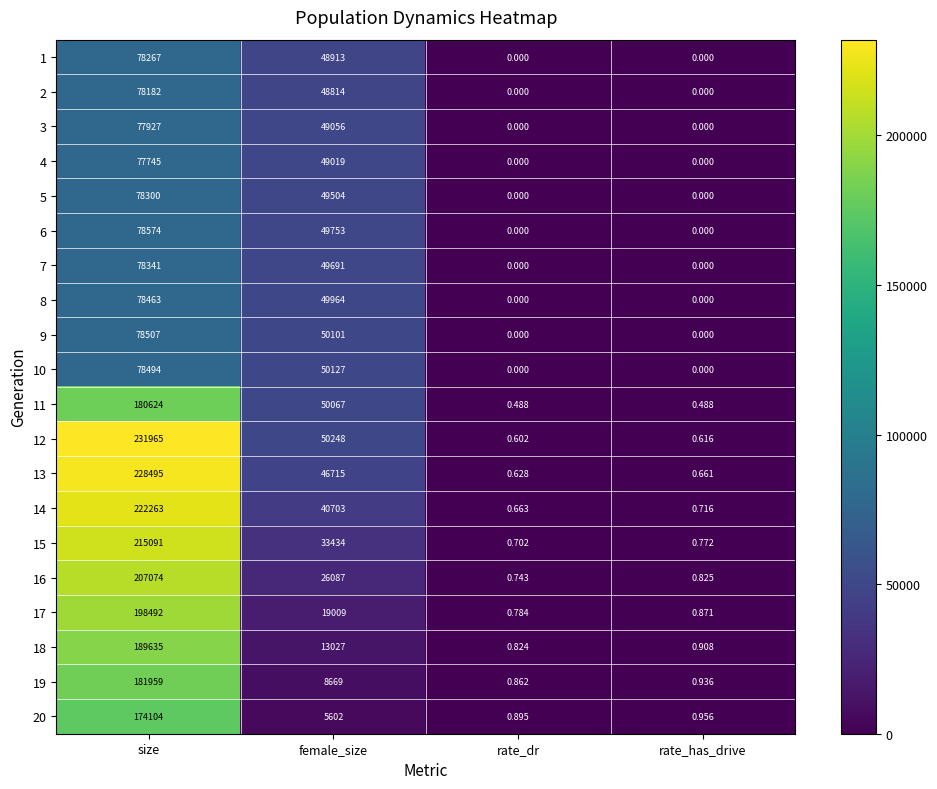

At which label does 4 reach its peak?

size